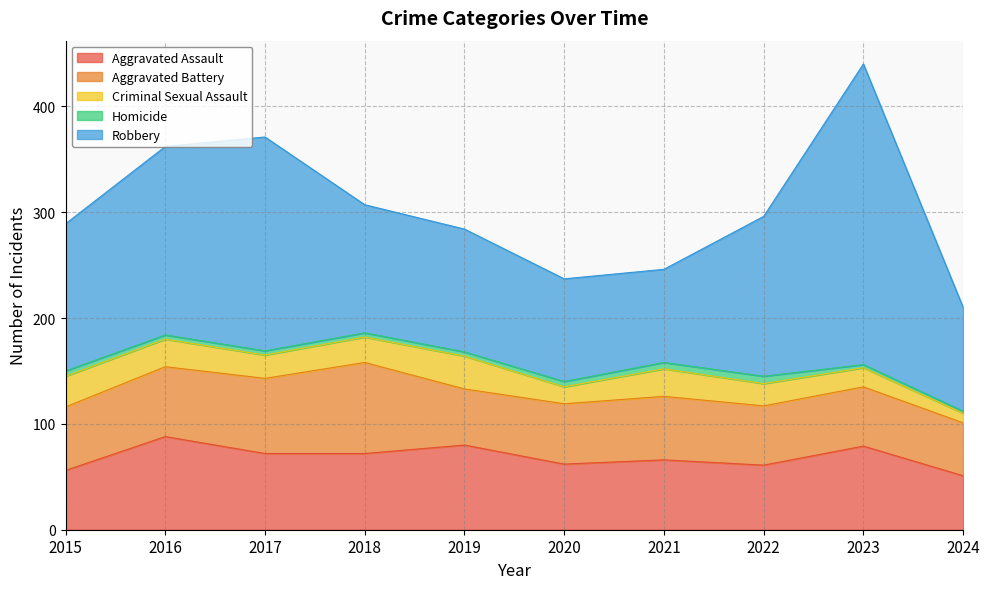

What is the difference between the maximum and minimum values in the Robbery series?

196